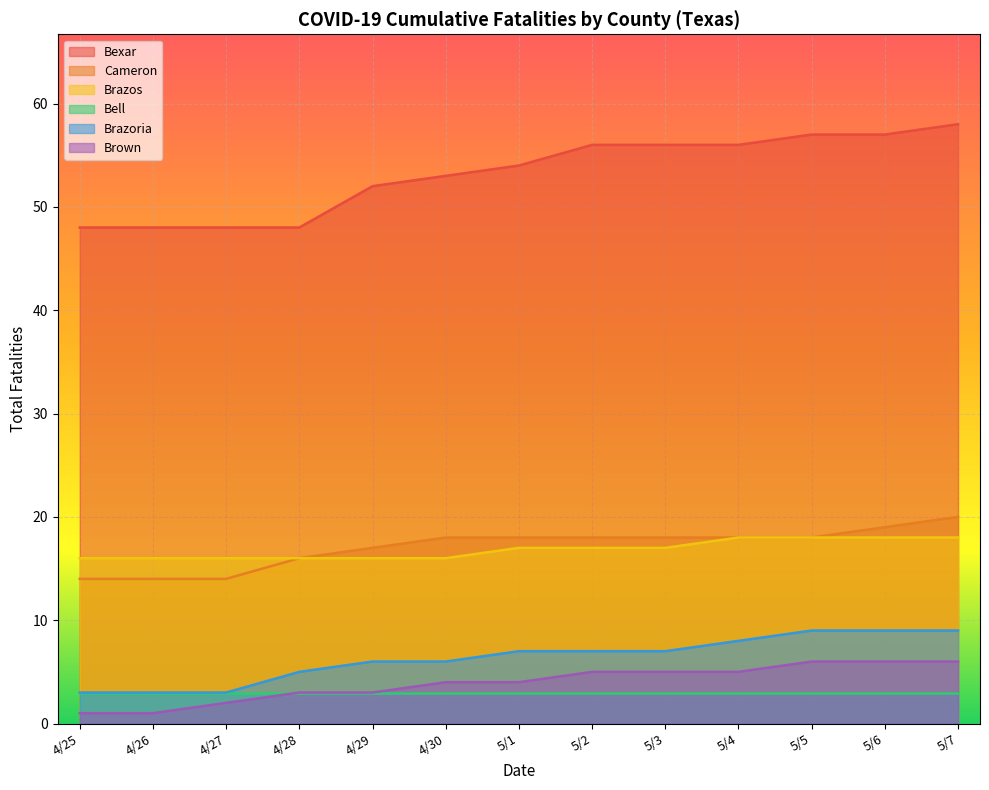

How many lines are shown in the chart?

6